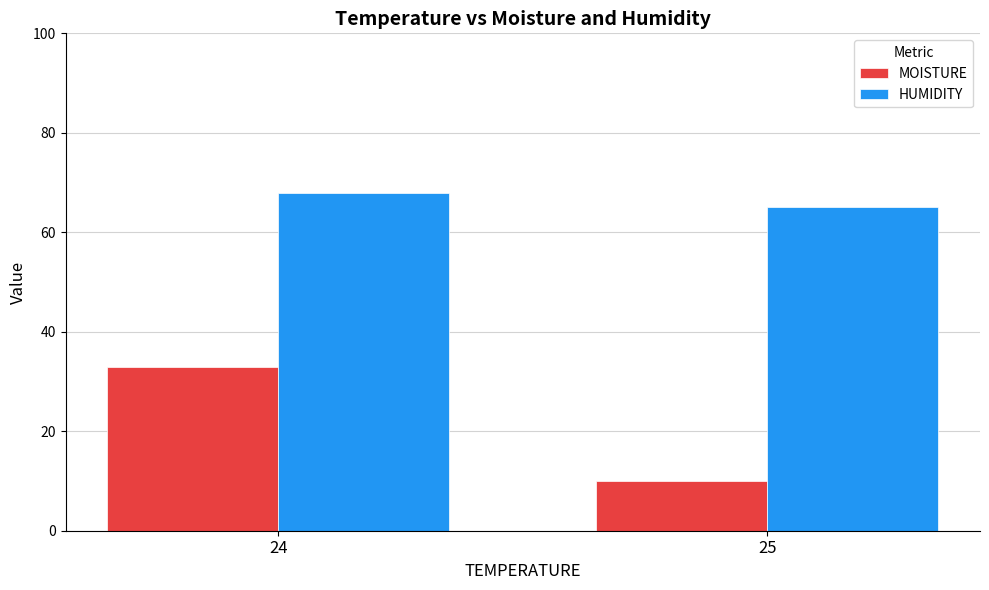

What is the difference between the maximum and minimum values in the HUMIDITY series?

2.7